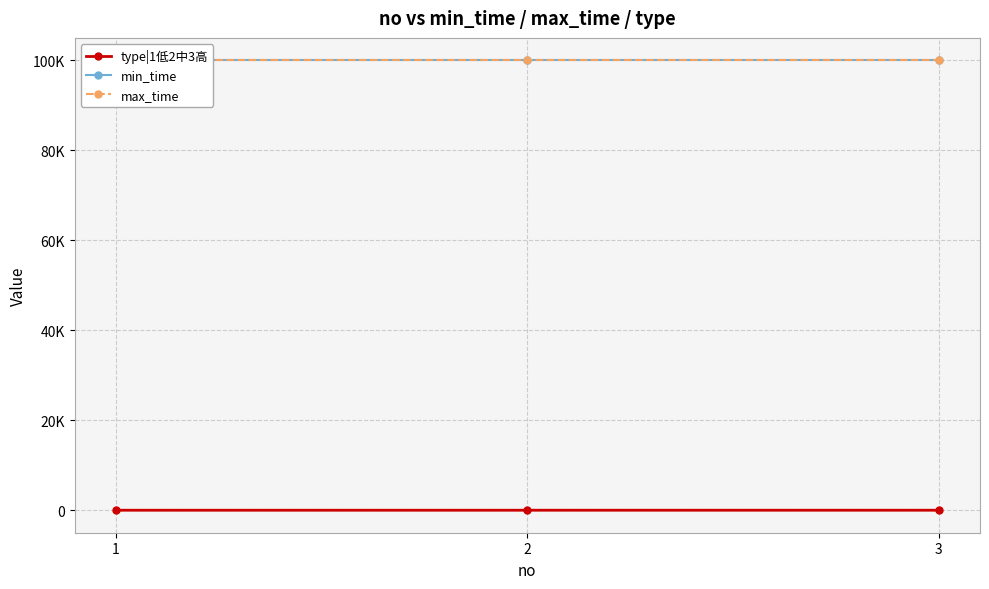

What is the average value of the min_time series?

99999